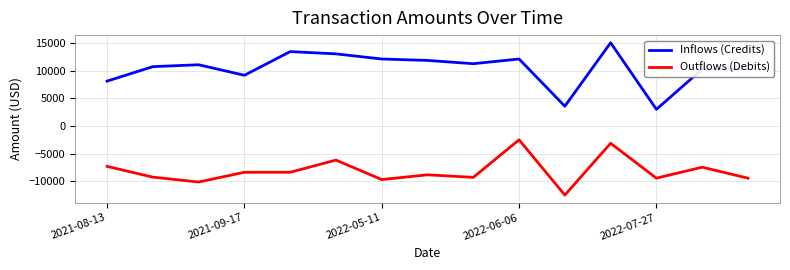

What is the difference between the maximum and second lowest values in the Inflows (Credits) series?

11466.8